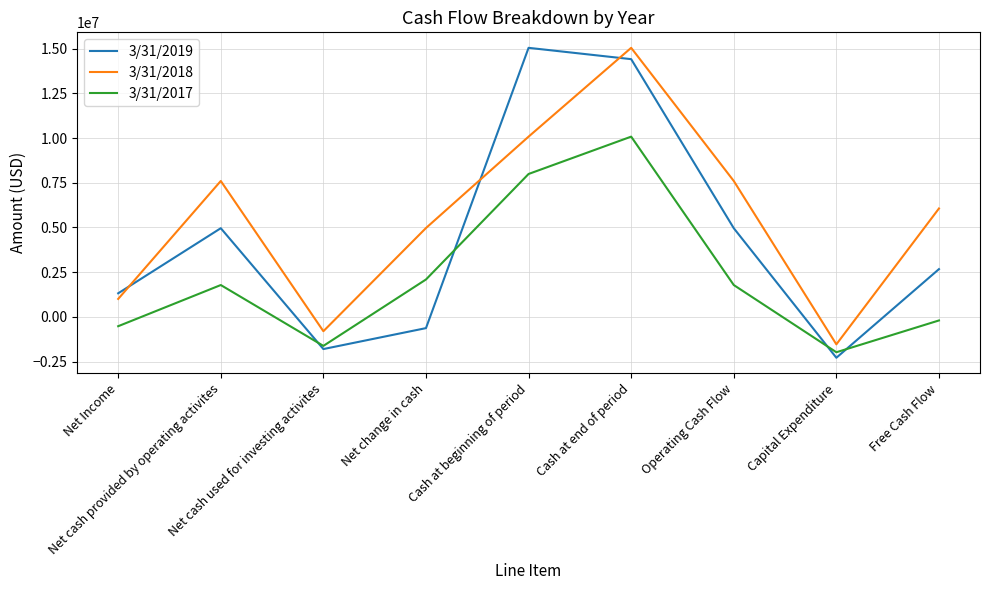

The 3/31/2019 series shows -440172 at Net cash used for investing activites. True or false?

False